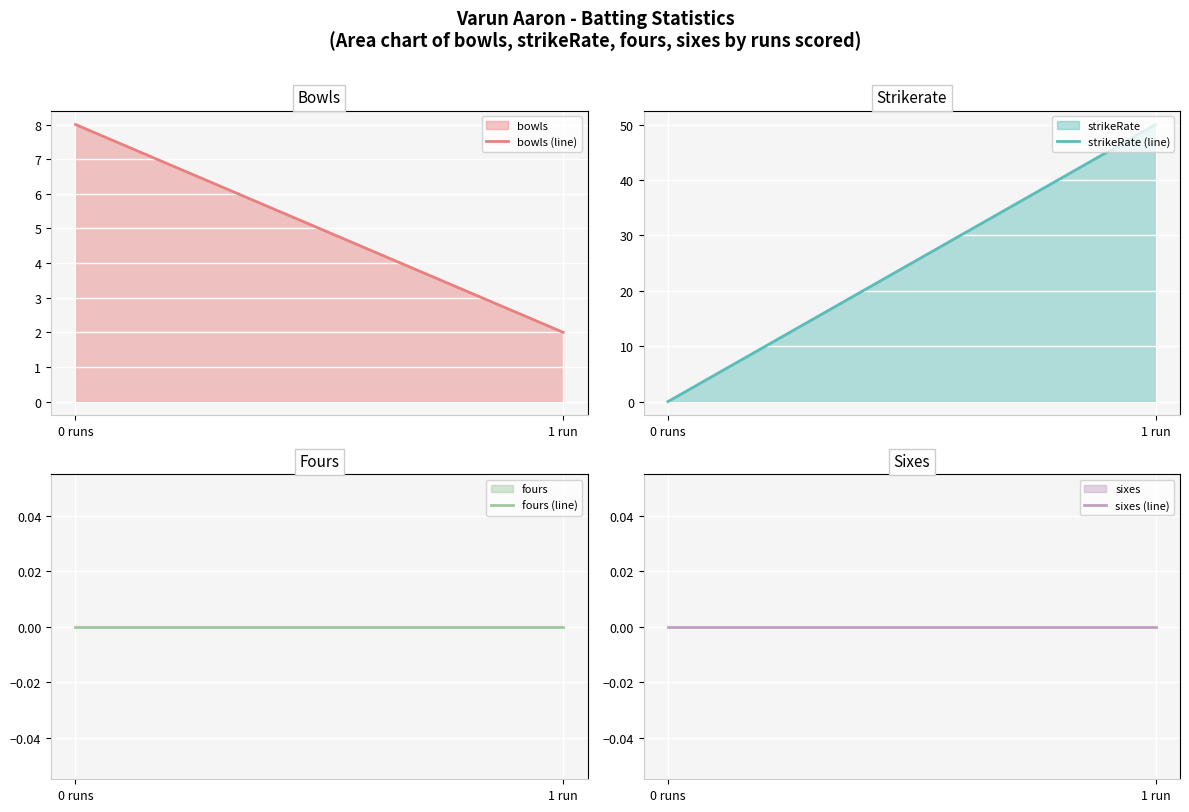

How many lines are shown in the chart?

4